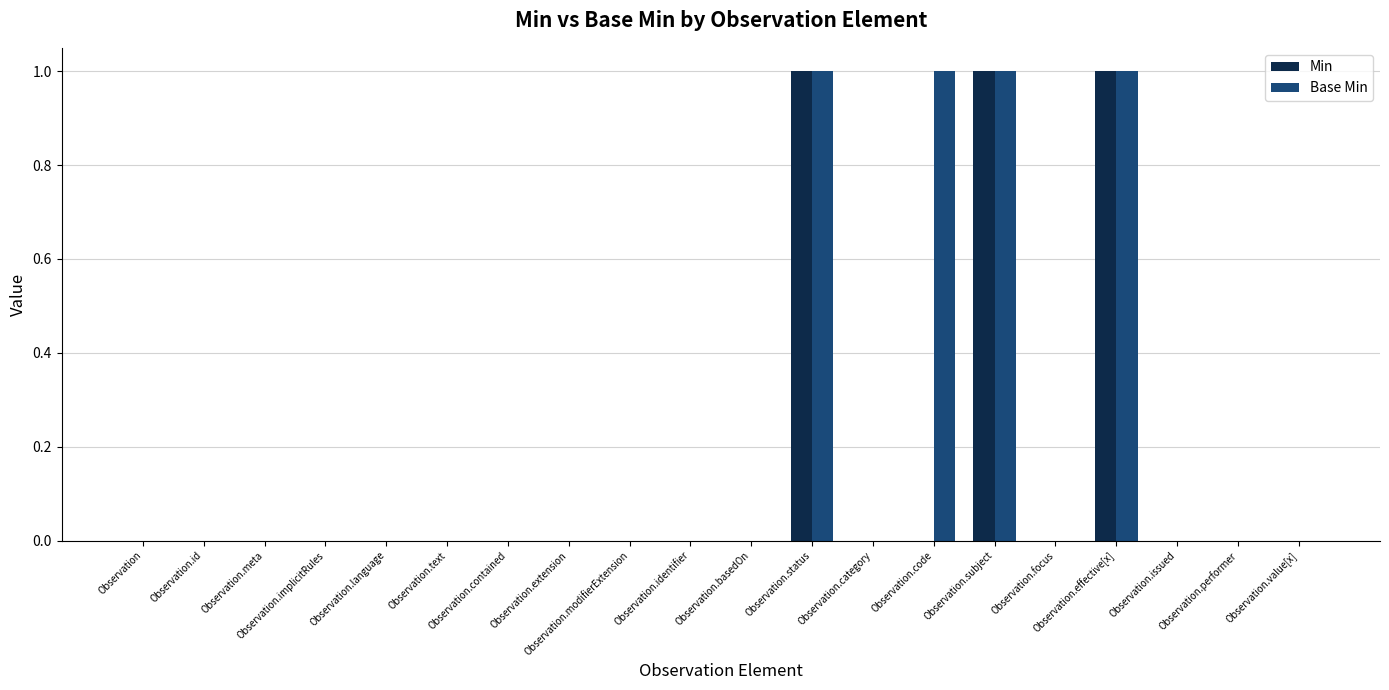

Reading left to right, list all the values displayed in this chart.

Min: 0	0	0	0	0	0	0	0	0	0	0	1	0	0	1	0	1	0	0	0
Base Min: 0	0	0	0	0	0	0	0	0	0	0	1	0	1	1	0	1	0	0	0